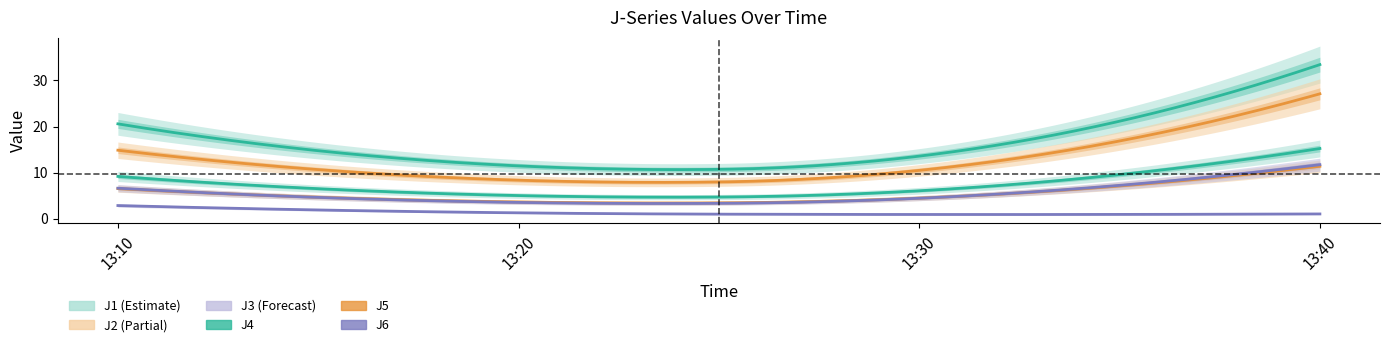

Reading left to right, what are all the values shown in this chart?

J1: 13:10=9.2	13:20=5.0	13:30=6.1	13:40=15.2
J2: 13:10=6.5	13:20=3.6	13:30=4.5	13:40=11.4
J3: 13:10=2.9	13:20=1.3	13:30=0.9	13:40=1.0
J4: 13:10=20.6	13:20=11.5	13:30=13.6	13:40=33.4
J5: 13:10=14.9	13:20=8.4	13:30=10.5	13:40=27.1
J6: 13:10=6.6	13:20=3.5	13:30=4.4	13:40=11.7